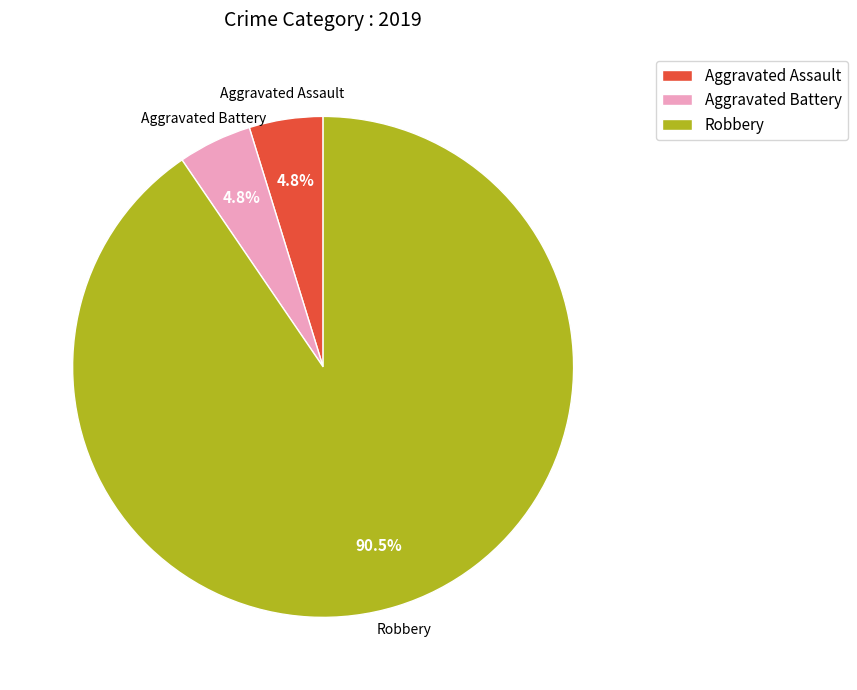

Does any single category account for the majority?

Yes